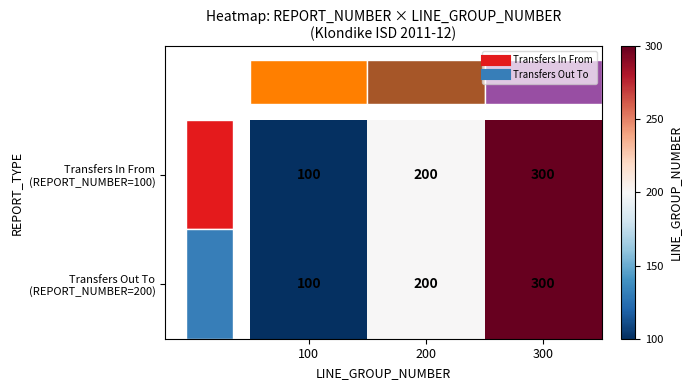

How many categories are shown in the chart?

3